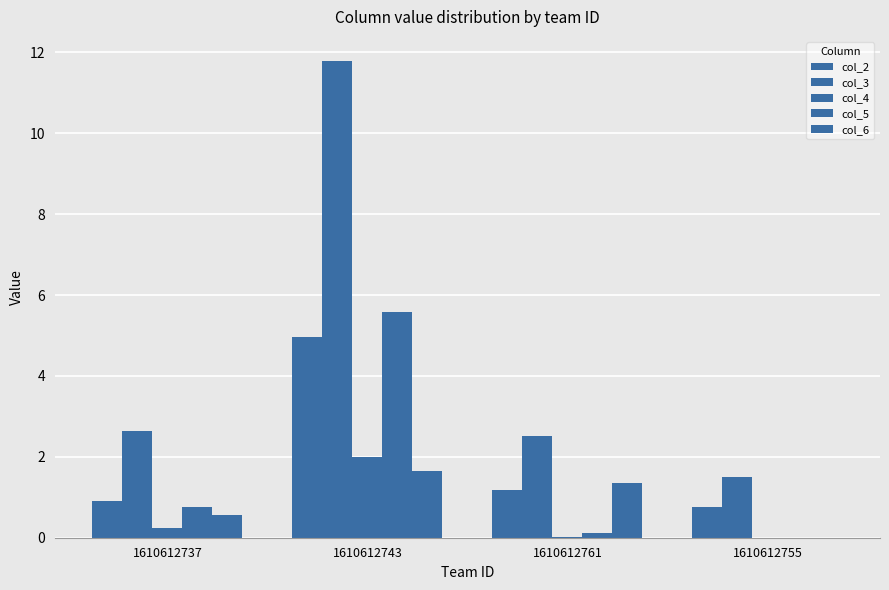

How many categories are shown in the chart?

4